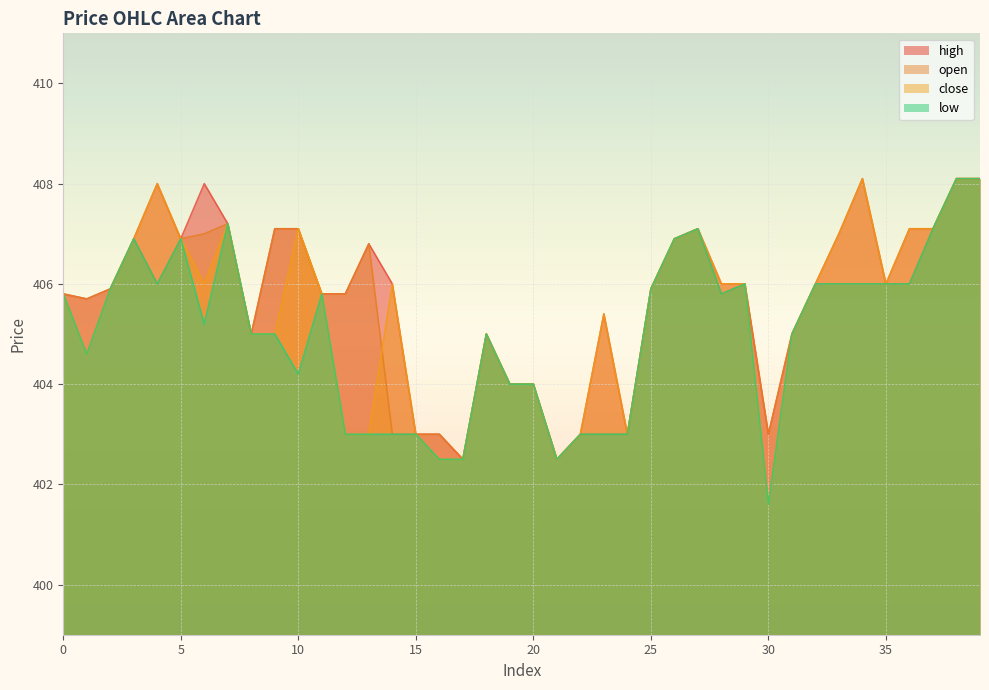

Is the value of low at 9 greater than the value of close at 31?

No